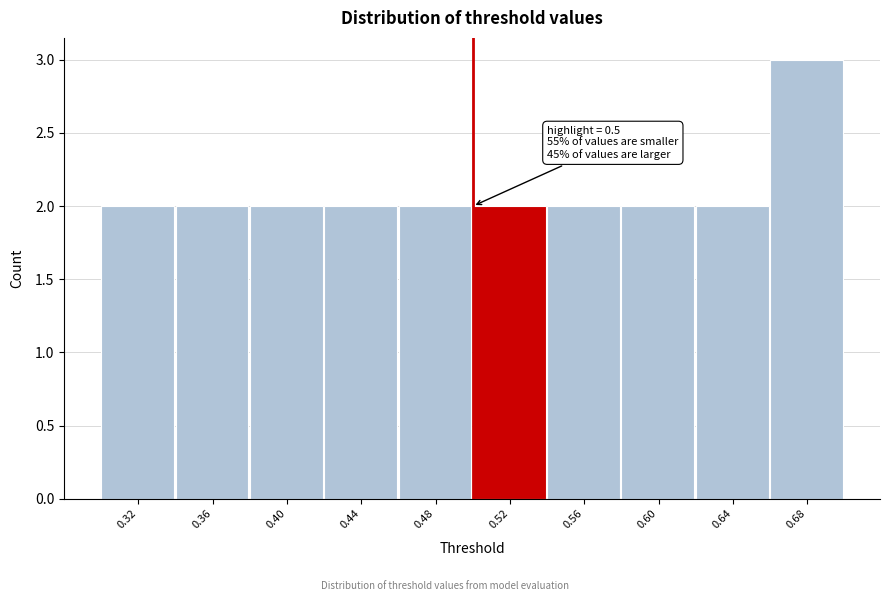

Which range on the x-axis has the tallest bar?

0.66 to 0.70